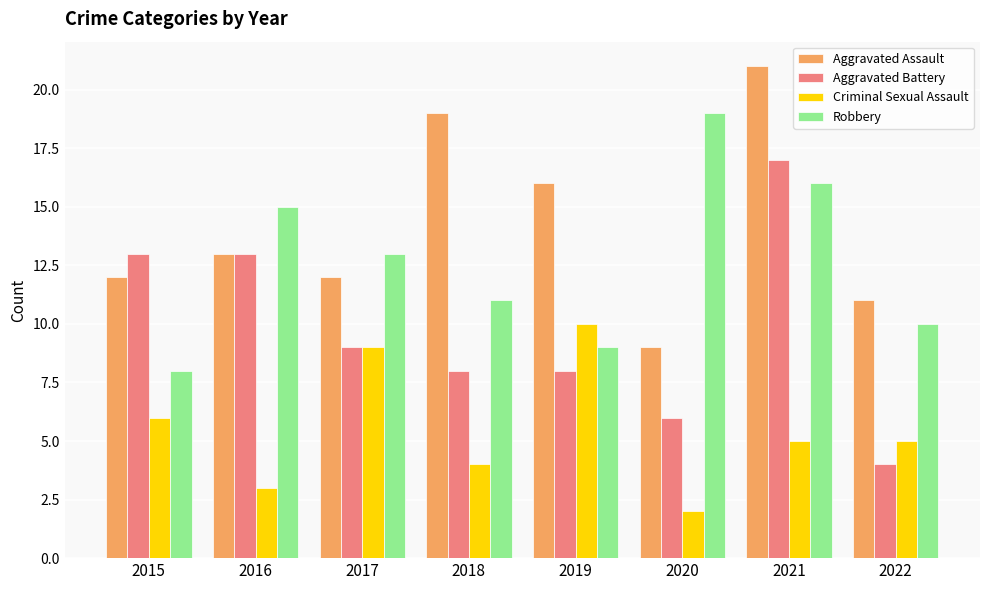

True or false: Aggravated Battery has a value of 11 at 2019.

False